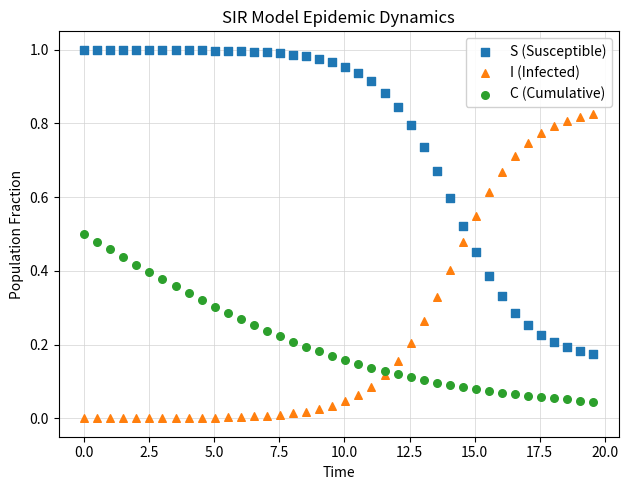

Across all data points, what is the range of X values (max minus min)?

19.6